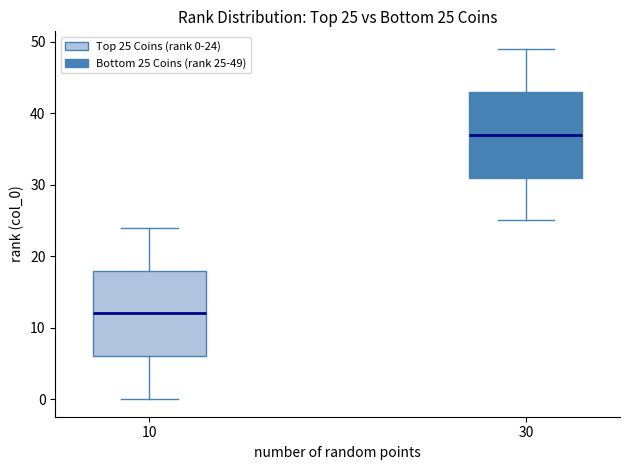

Which box has the lowest median line?

10